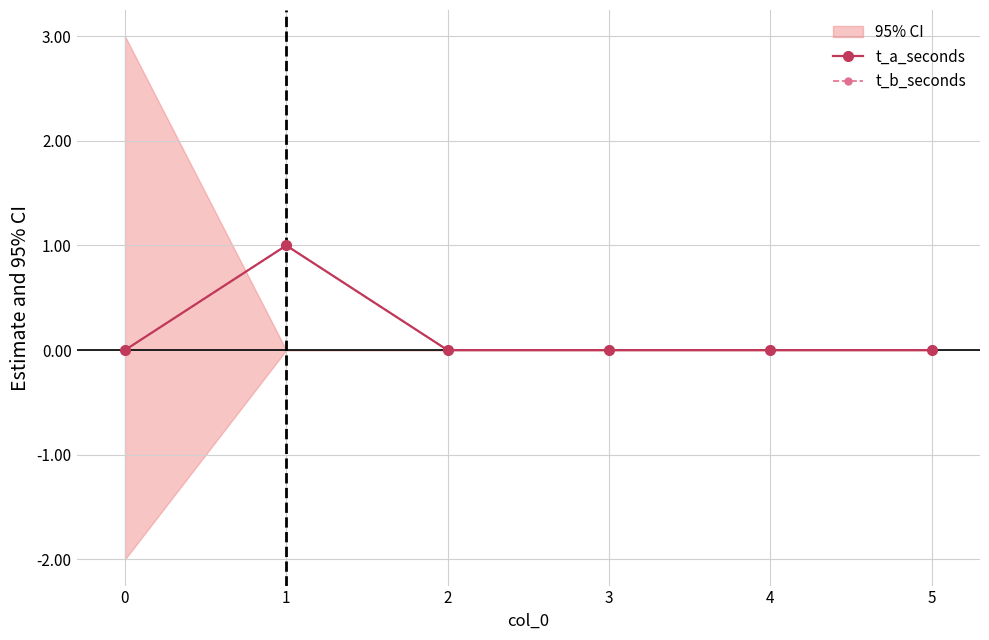

How many positive values does the t_b_seconds series have?

1